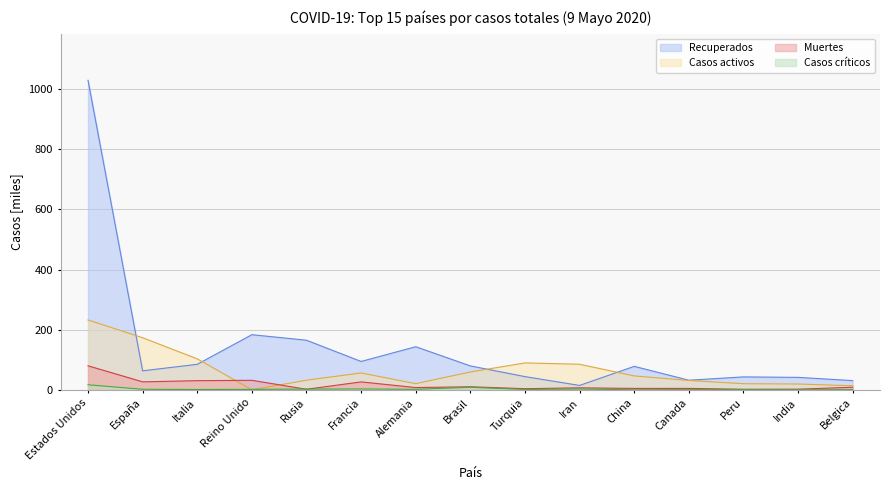

Between Iran and Peru, which series saw the biggest shift?

Casos activos